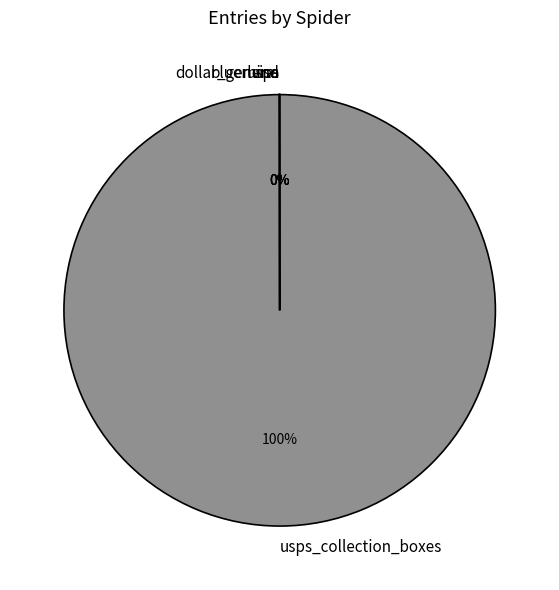

To the nearest percent, what is the average slice percentage?

20%